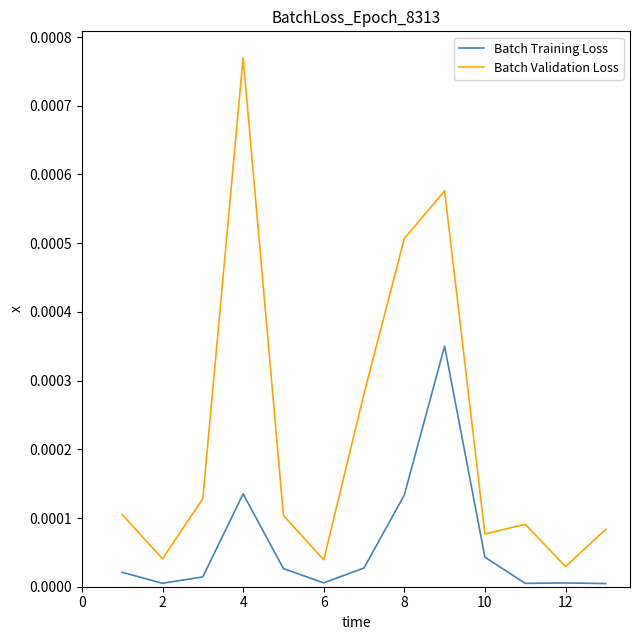

Which series has the largest total across all categories?

Batch Validation Loss